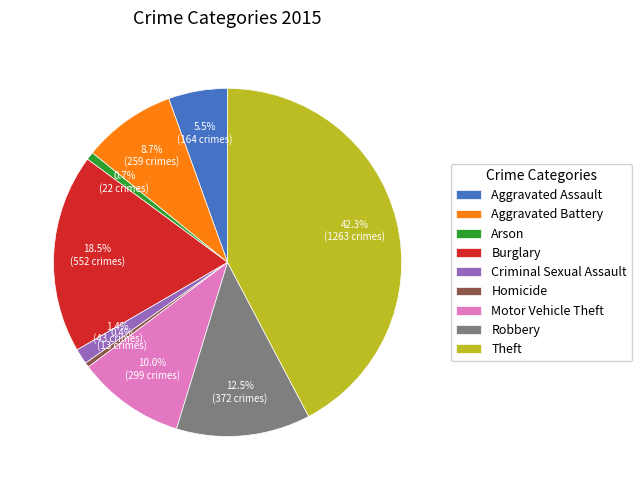

Is there any slice that represents more than half of the pie?

No